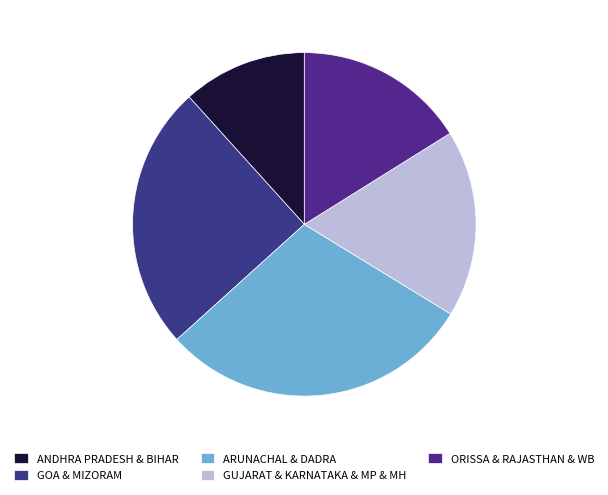

Count the number of slices in the pie.

5